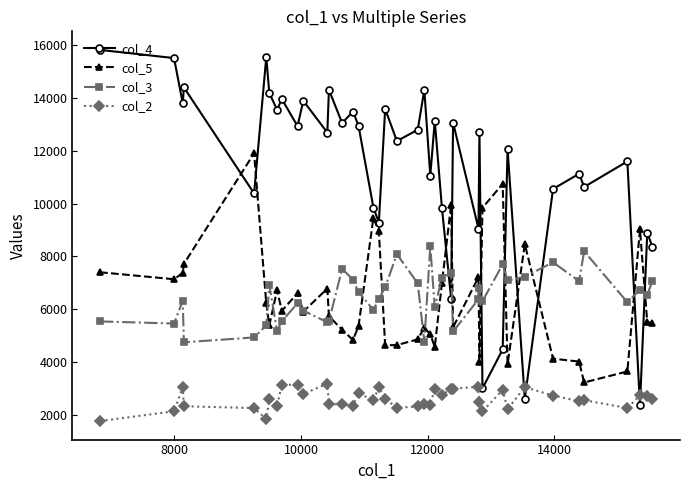

True or false: col_3 and col_2 intersect in this chart.

False